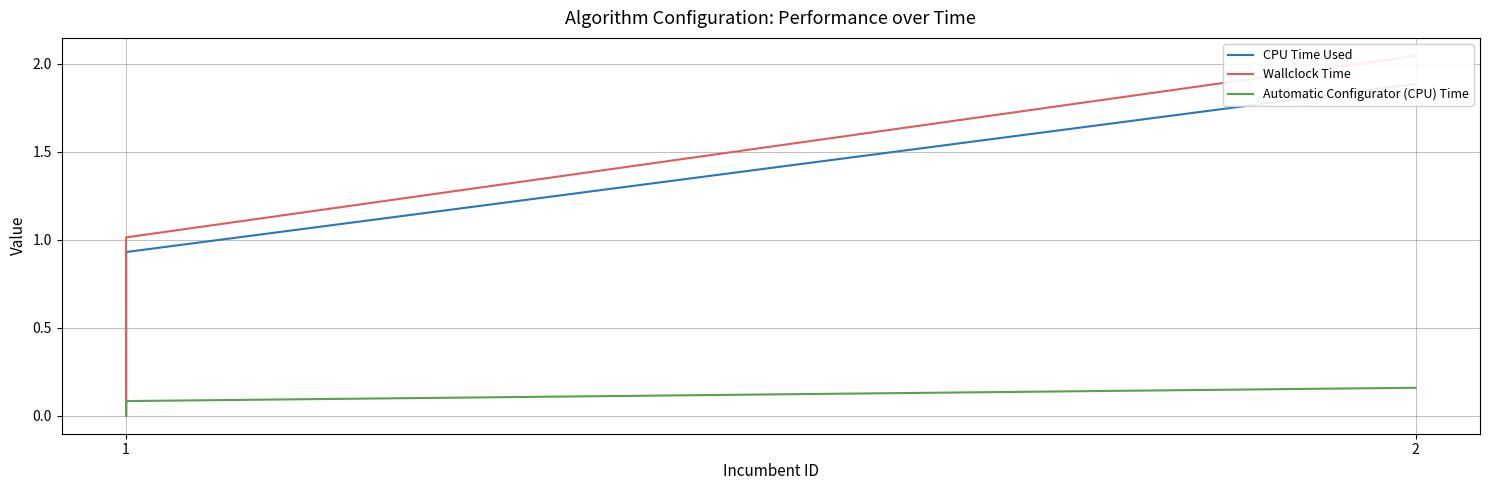

What is the highest value of the CPU Time Used series?

1.9